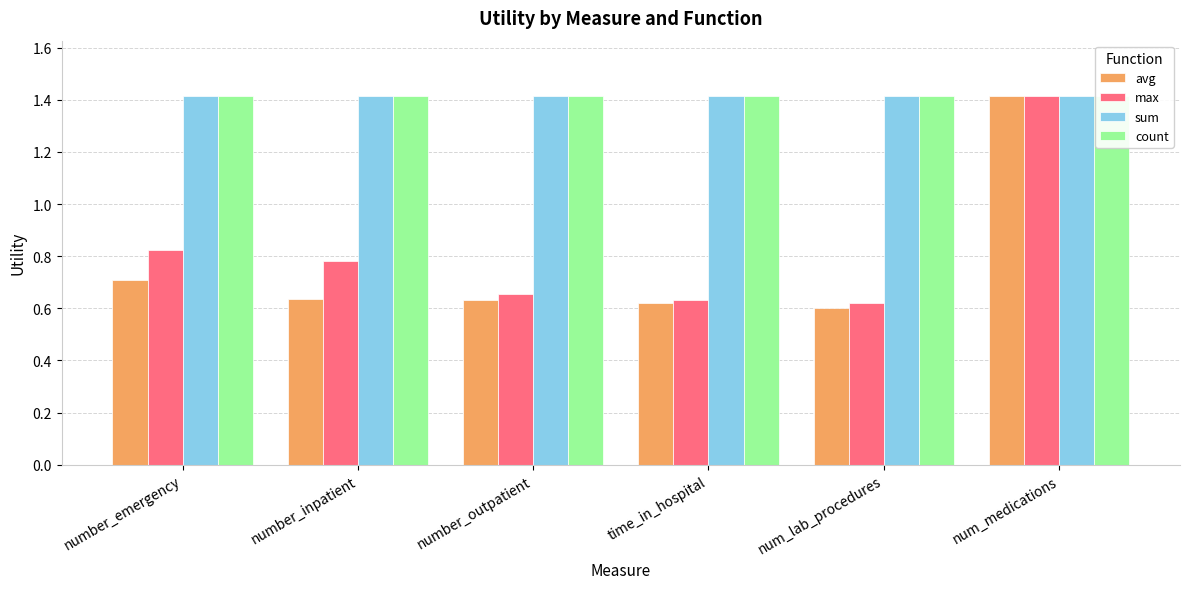

What is the sum of all count values?

8.5